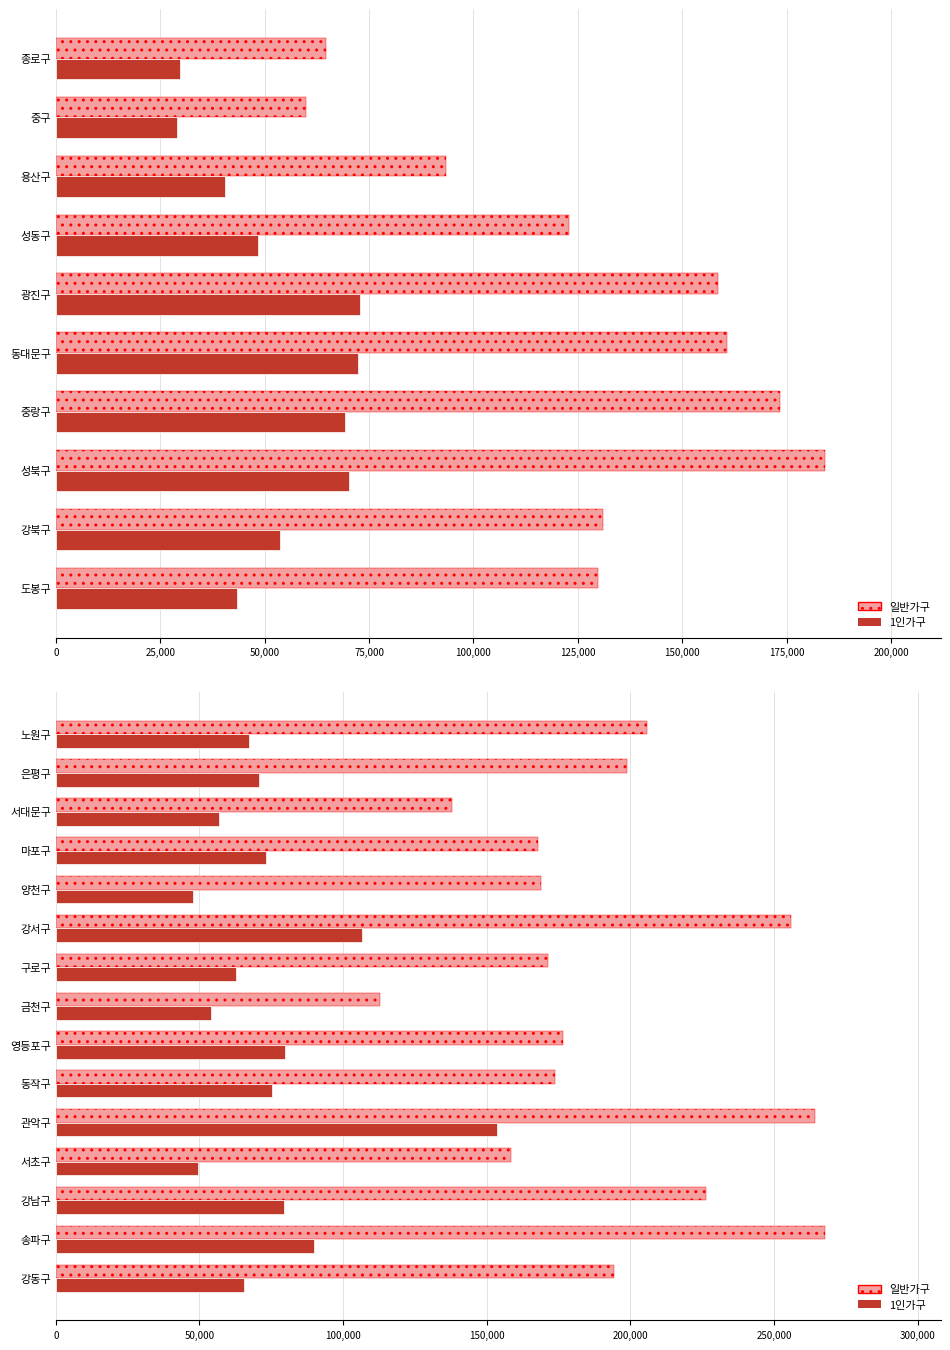

What is the maximum value for 1인가구?

153605